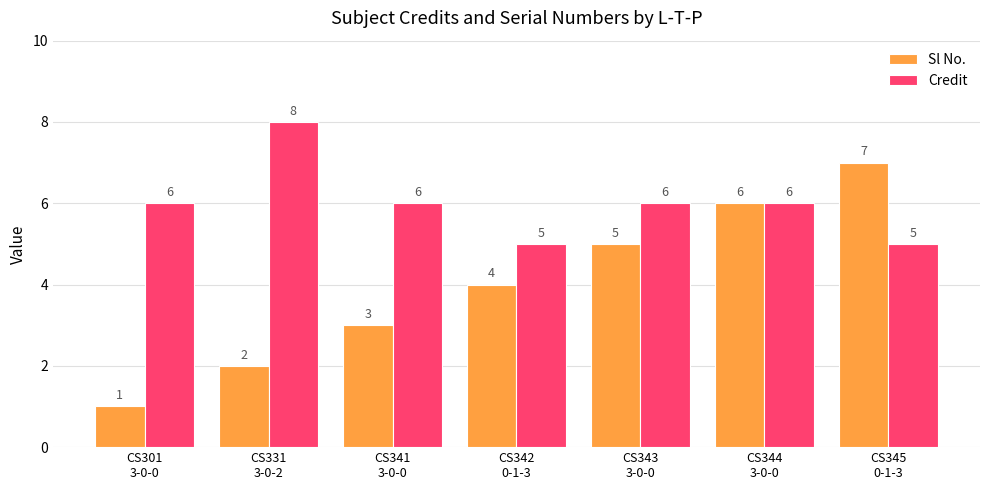

How many bars are there in each group?

2